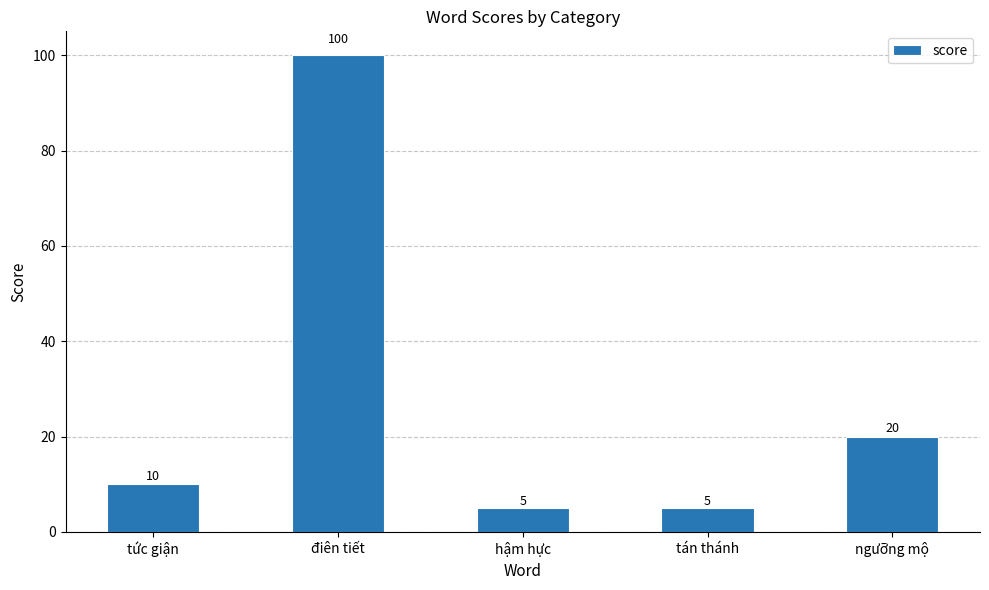

The value at ngưỡng mộ is 20. True or false?

True